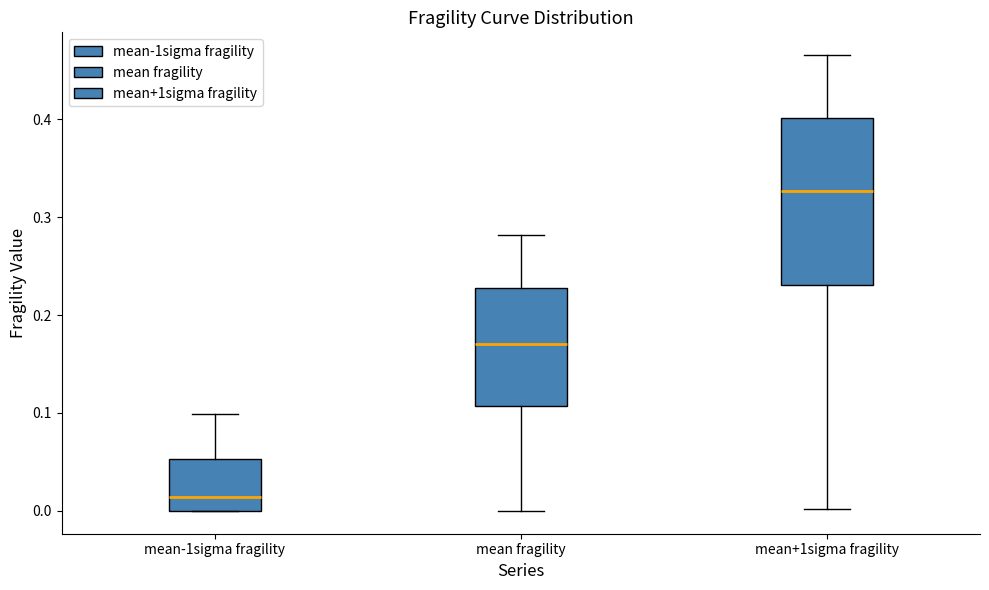

Which box is the tallest, from its lower edge to its upper edge?

mean+1sigma fragility